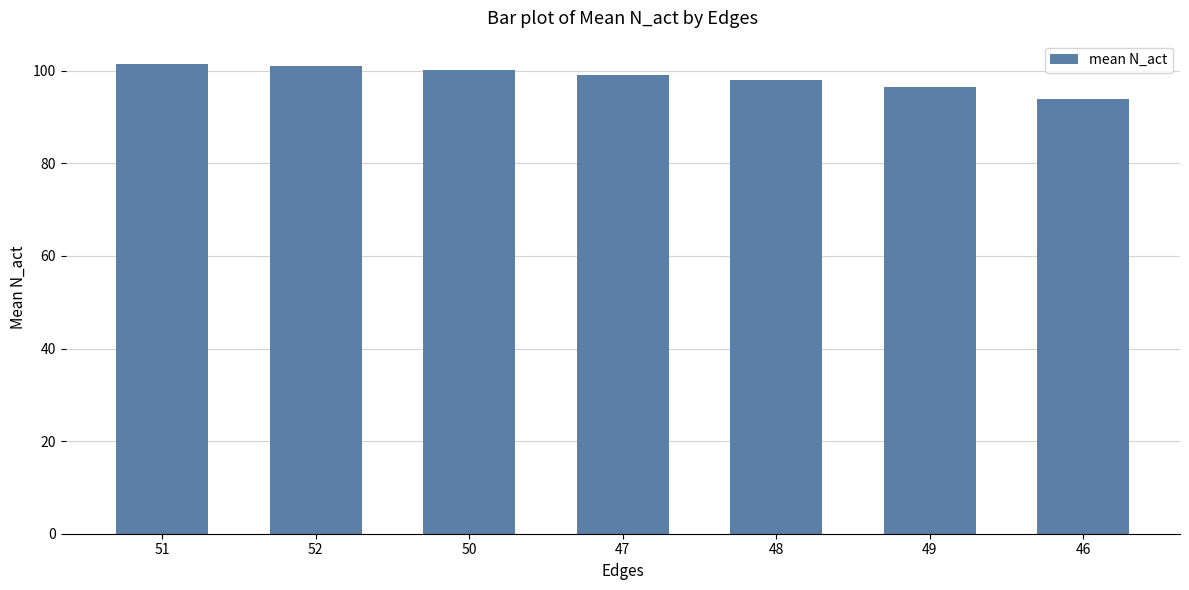

Reading left to right, what are all the values shown in this chart?

101.4	101.0	100.1	99.0	98.0	96.6	94.0